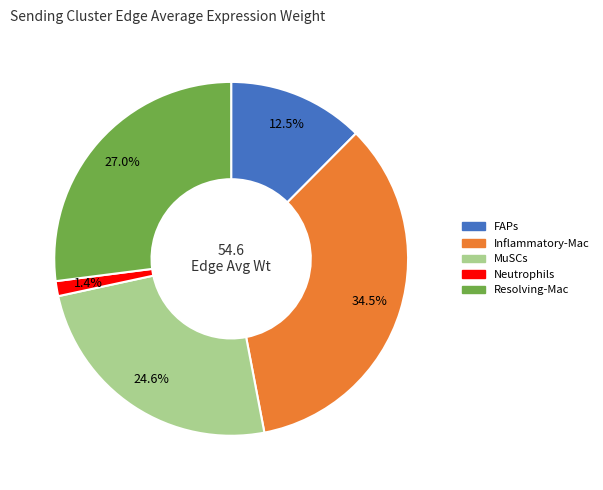

Rank the categories by value from highest to lowest.

Inflammatory-Mac, Resolving-Mac, MuSCs, FAPs, Neutrophils